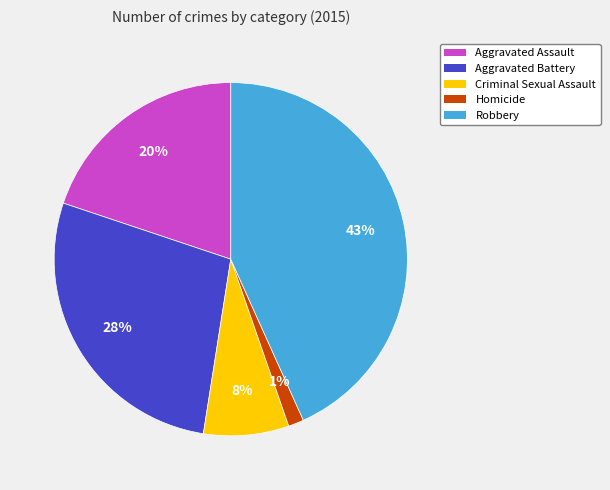

Which has a higher value, Criminal Sexual Assault or Aggravated Battery?

Aggravated Battery